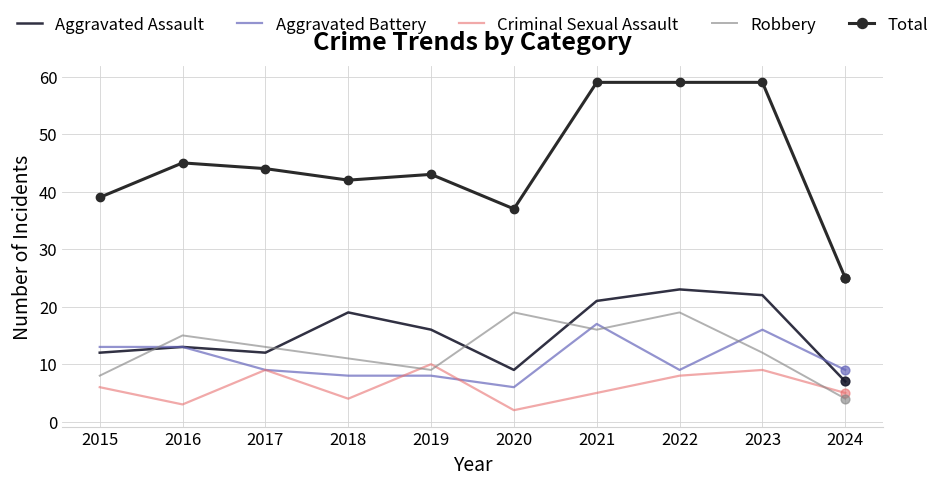

Which series has the largest range (max minus min)?

Total